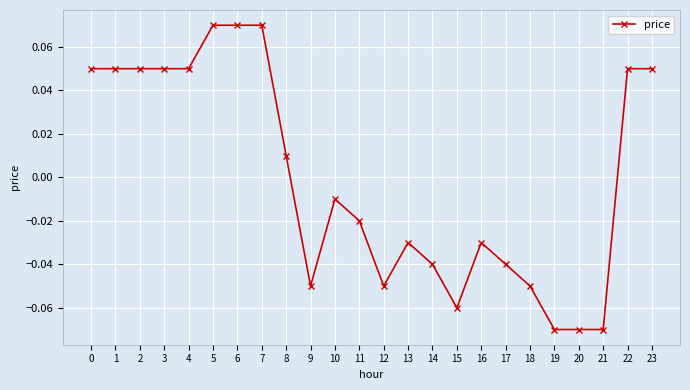

Between 23 and 21, which is larger?

23